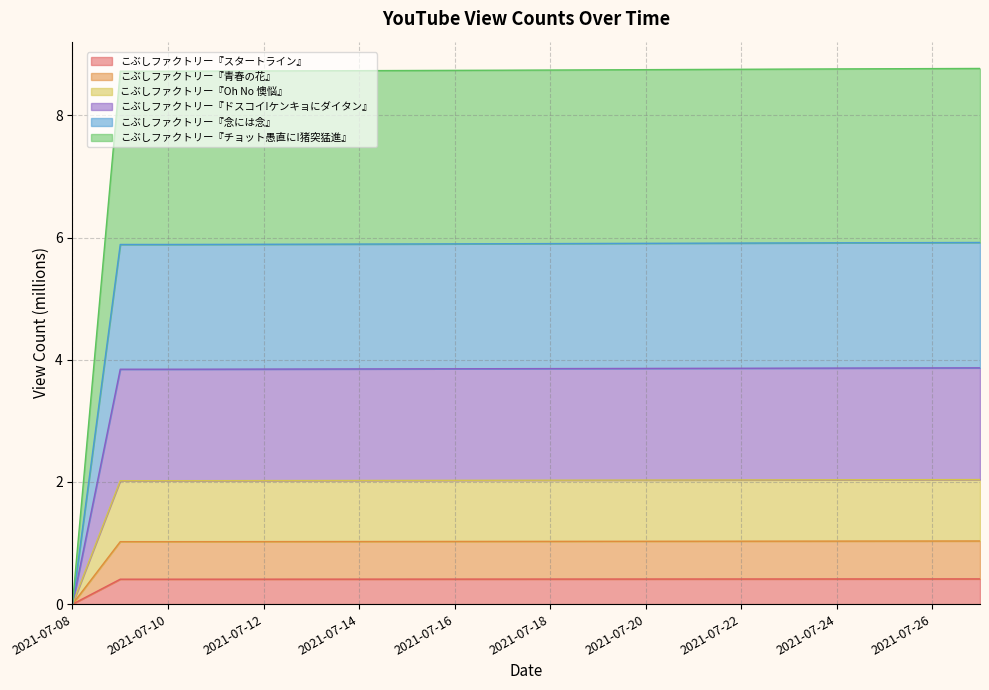

What is the total value across all series at 2021-07-16?

8.7